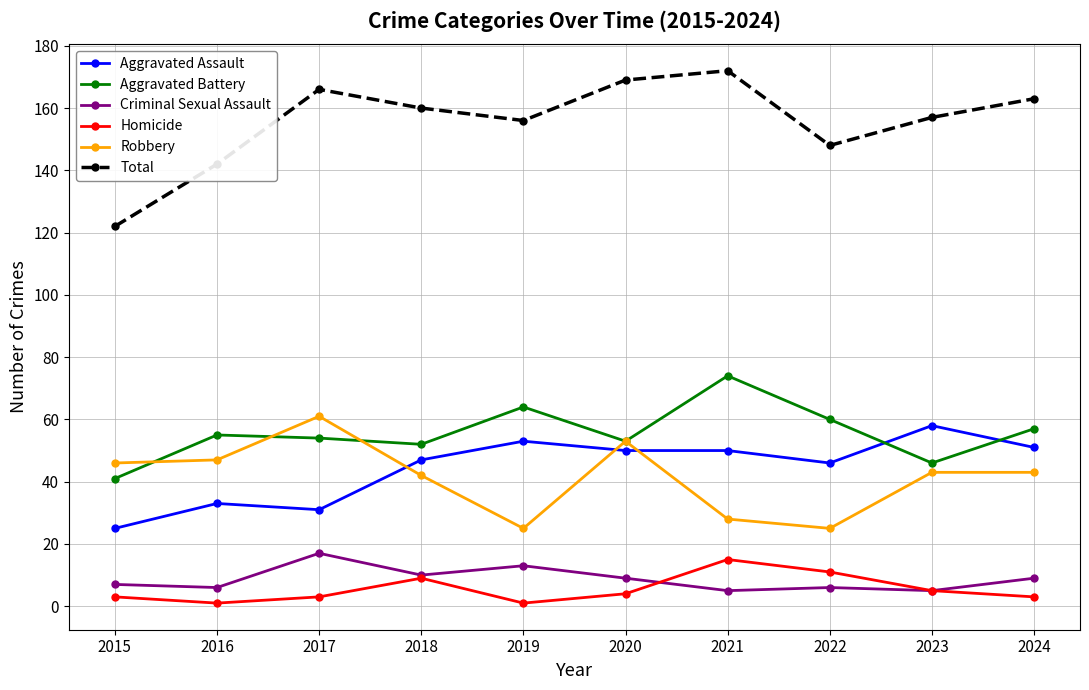

How many categories are shown in the chart?

10